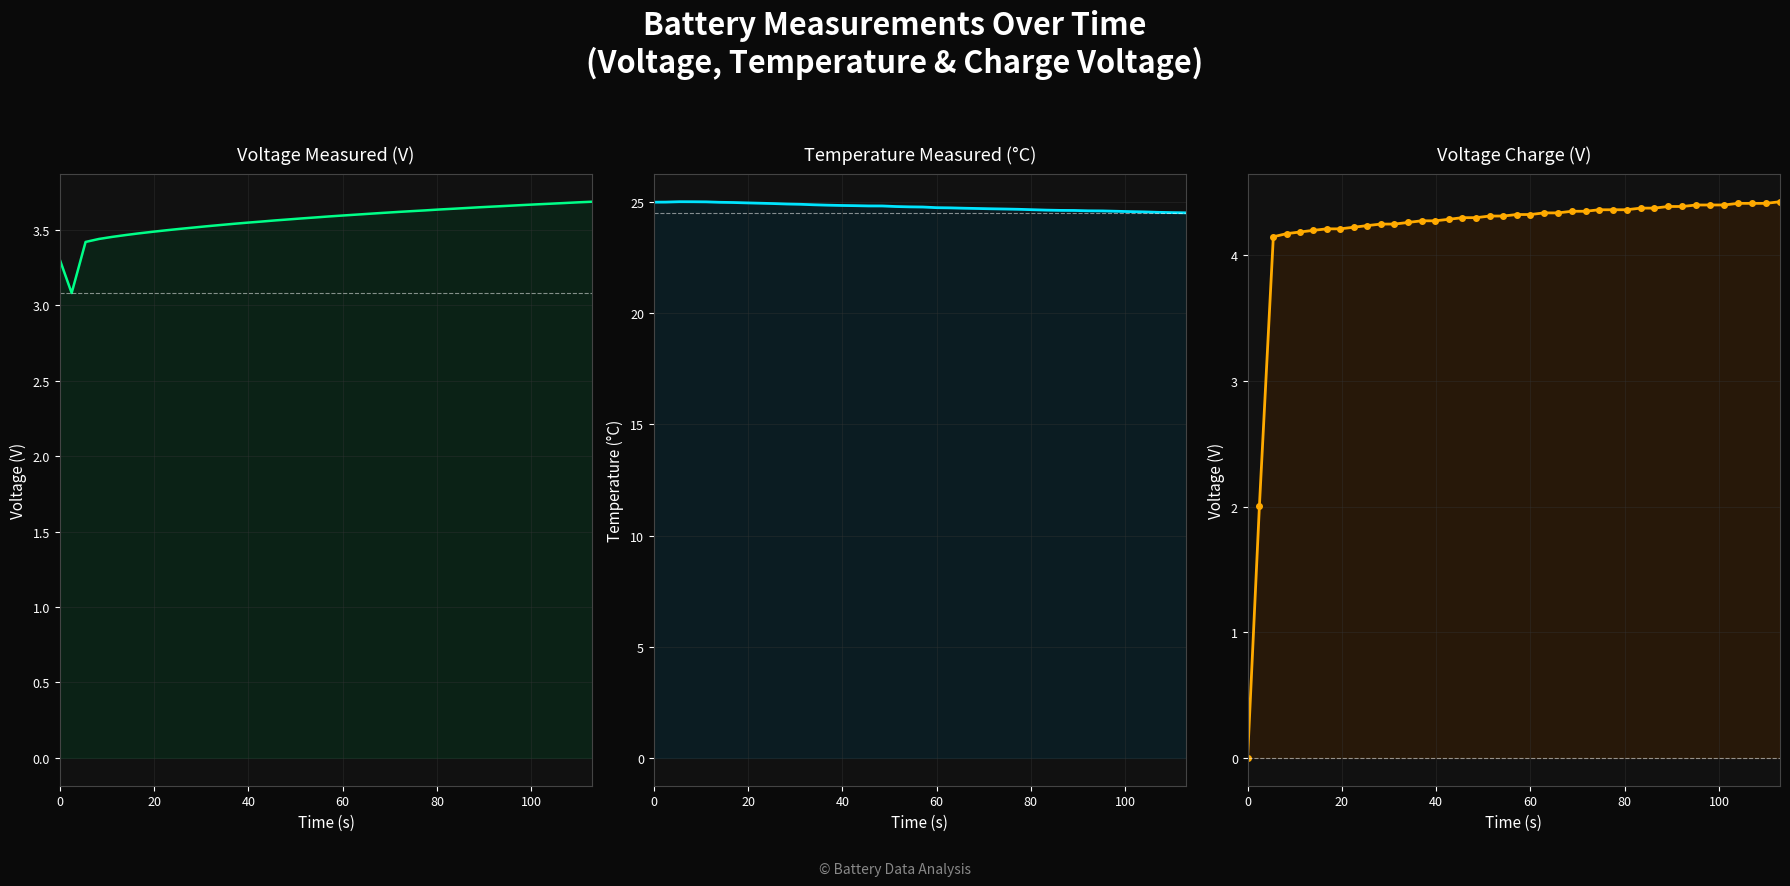

True or false: Voltage_measured and Voltage_charge intersect in this chart.

True